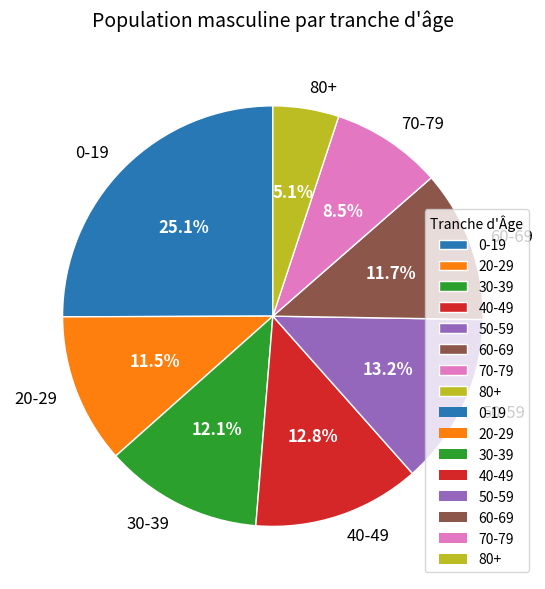

Do 70-79 and 50-59 together represent more than half of the pie?

No